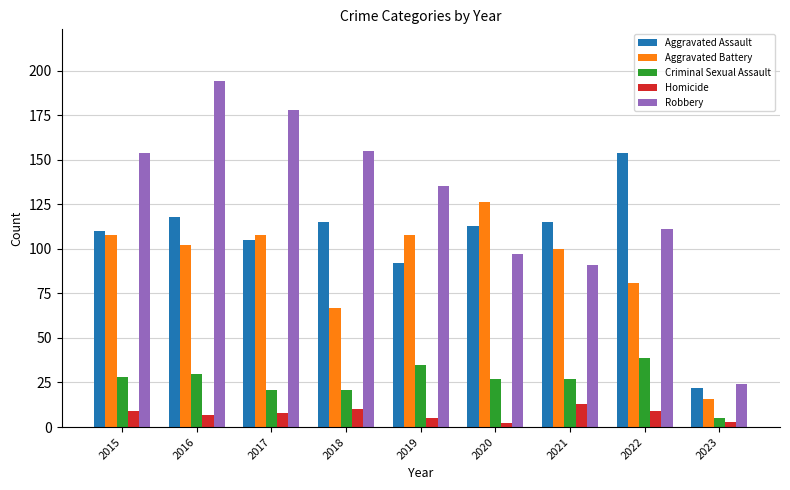

Count the number of categories in the chart.

9